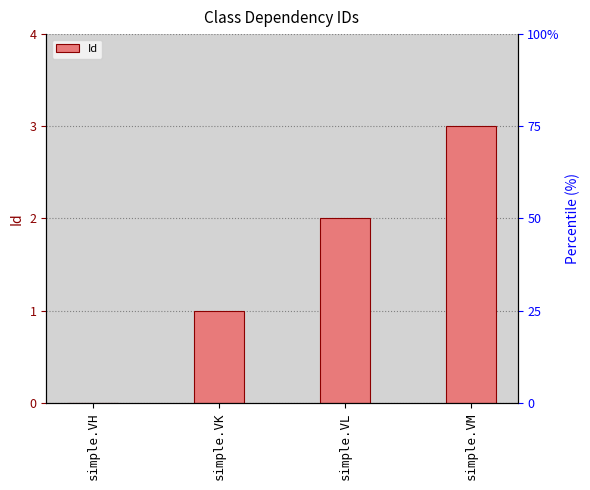

What is the change in value from simple.VH to simple.VK?

+1